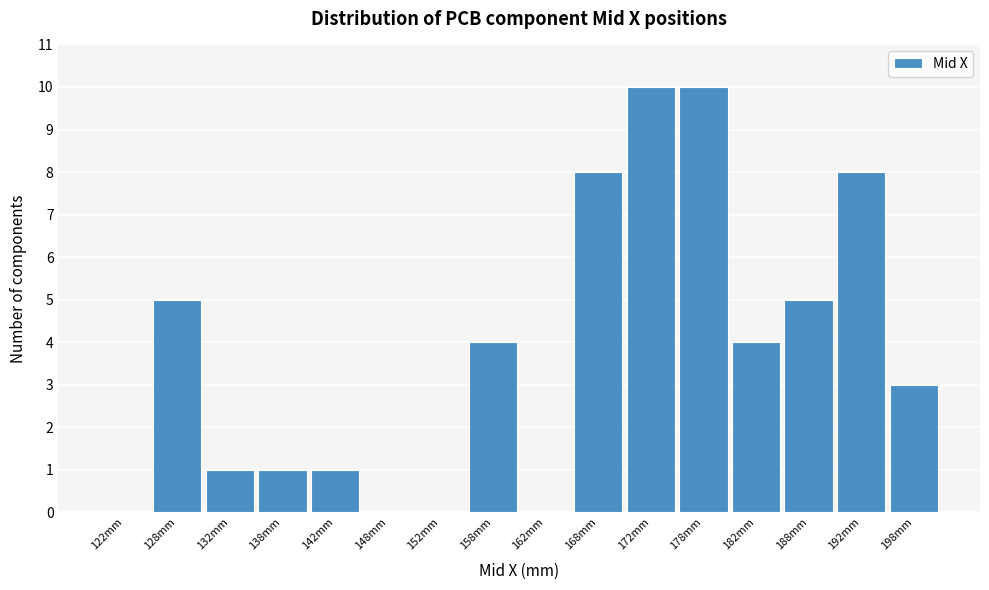

Reading left to right, transcribe this chart: for each bar, give the range it covers on the x-axis and its height. The values are not printed on the chart, so give them approximately, as read against the axis.

120 to 125: 0
125 to 130: 5
130 to 135: 1
135 to 140: 1
140 to 145: 1
145 to 150: 0
150 to 155: 0
155 to 160: 4
160 to 165: 0
165 to 170: 8
170 to 175: 10
175 to 180: 10
180 to 185: 4
185 to 190: 5
190 to 195: 8
195 to 200: 3